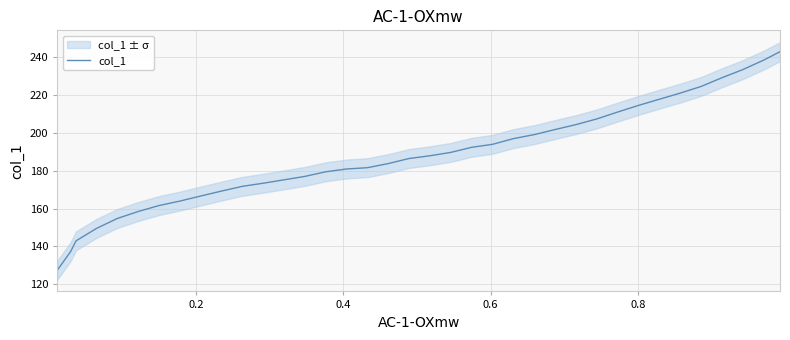

What is the difference between the maximum and minimum values?

115.4